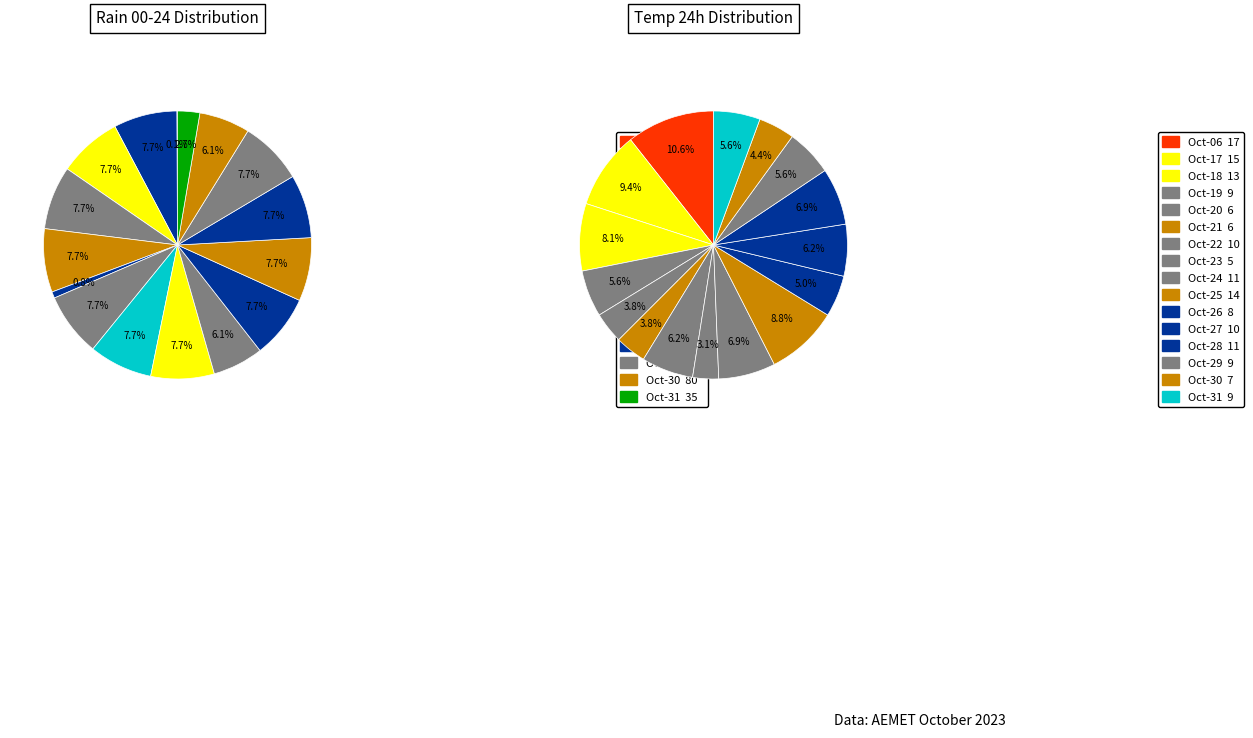

What percentage do 2023-10-27 and 2023-10-23 together represent?

15.3%